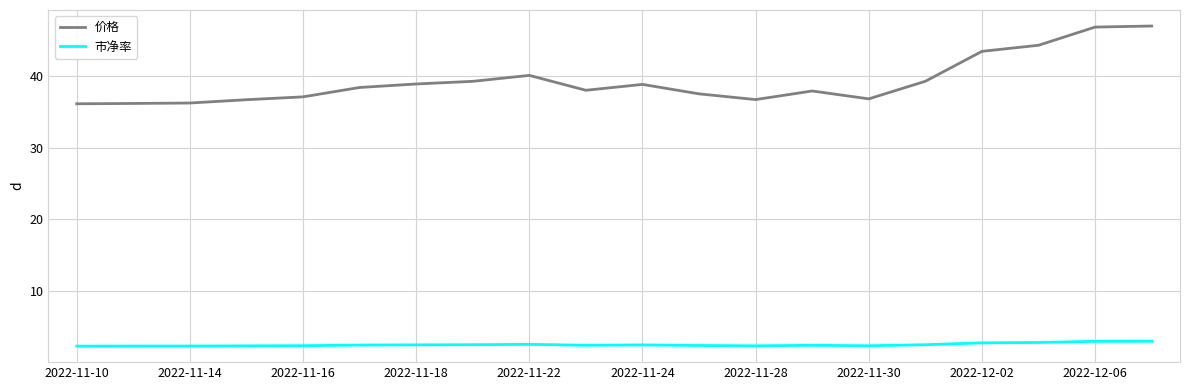

List the series in order of their peak value, lowest first.

市净率, 价格